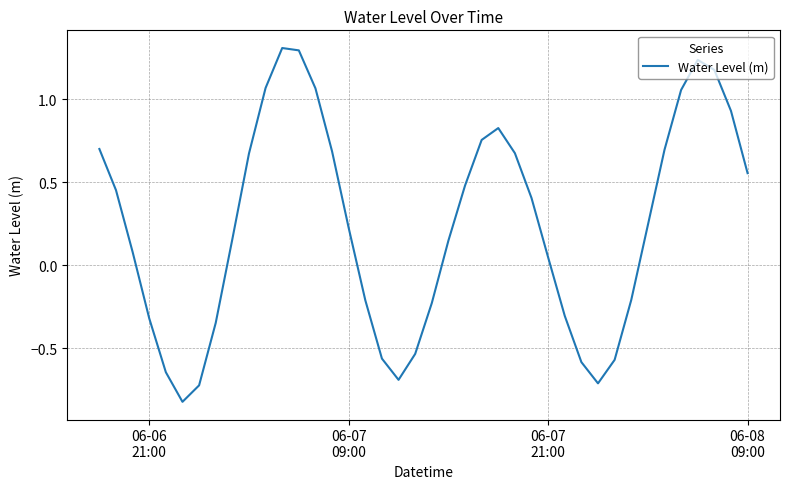

What is the maximum value shown in the chart?

1.3